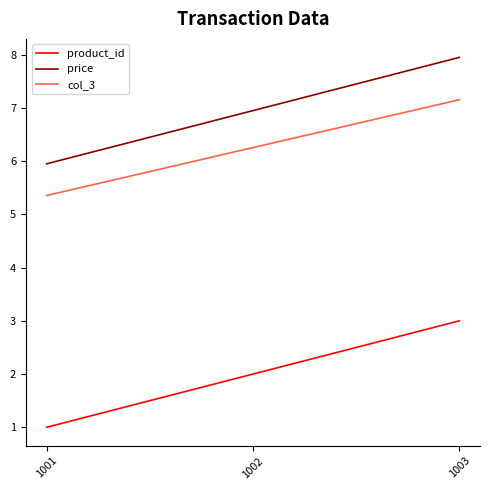

What is the maximum value shown in the chart?

8.0